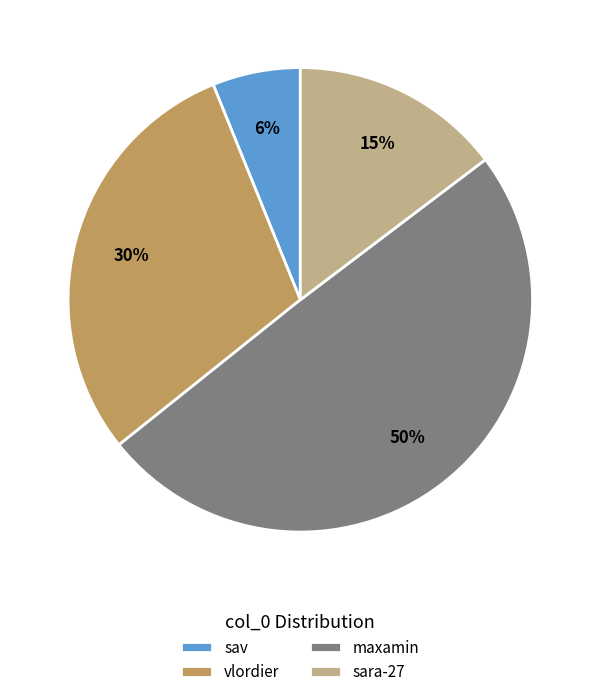

Does sara-27 represent more than half of the total?

No